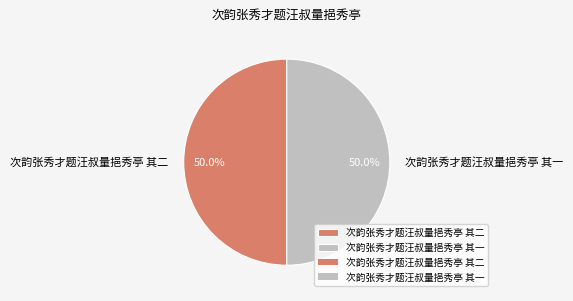

How many segments does this pie chart have?

2